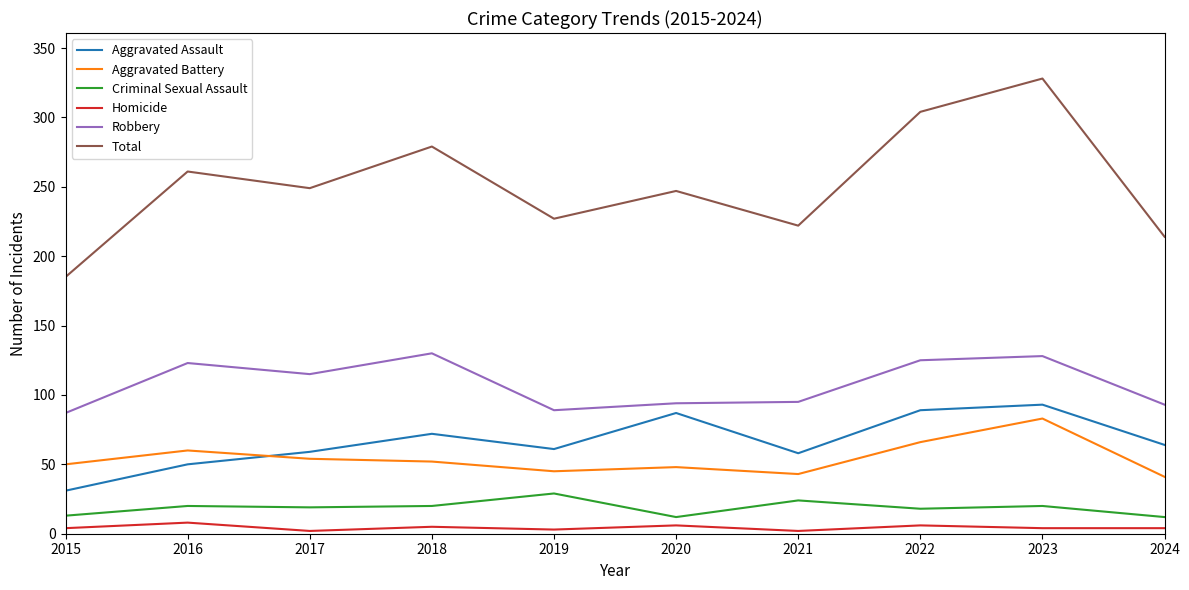

How many values in the Total series are below 249?

5